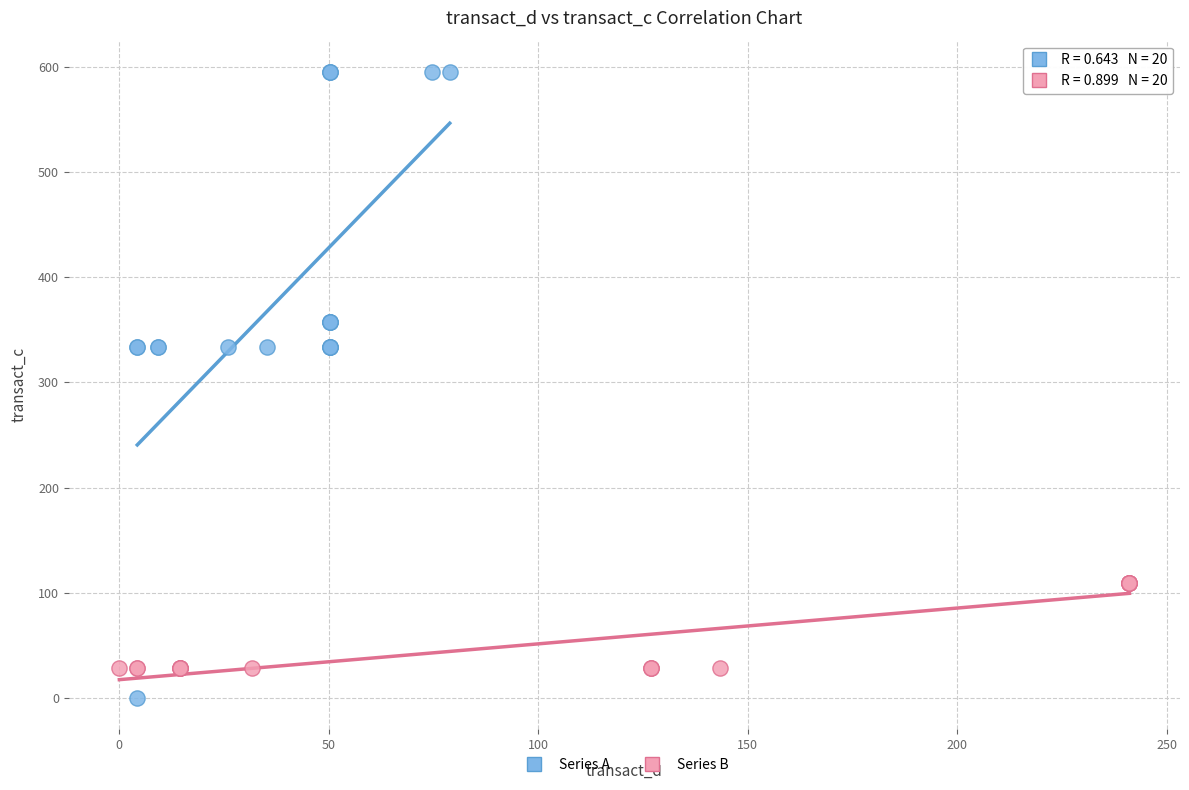

What are all the series names shown in the legend?

Series A, Series B